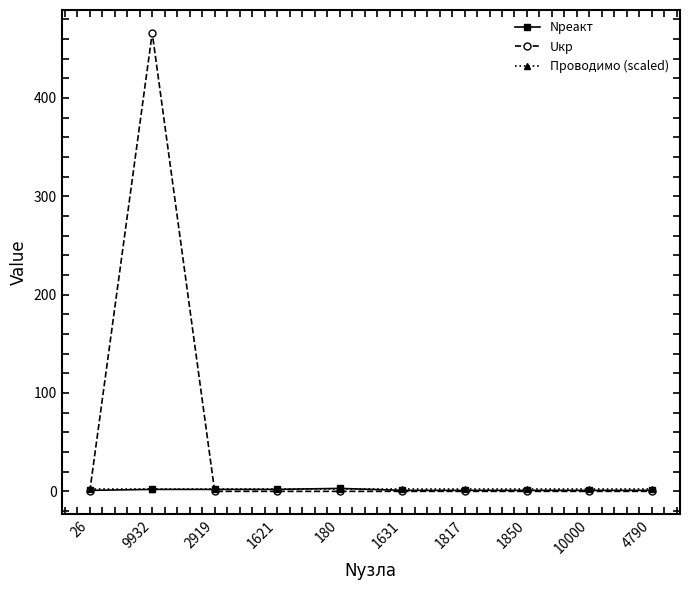

Which category has the highest value in the Uкр series?

9932